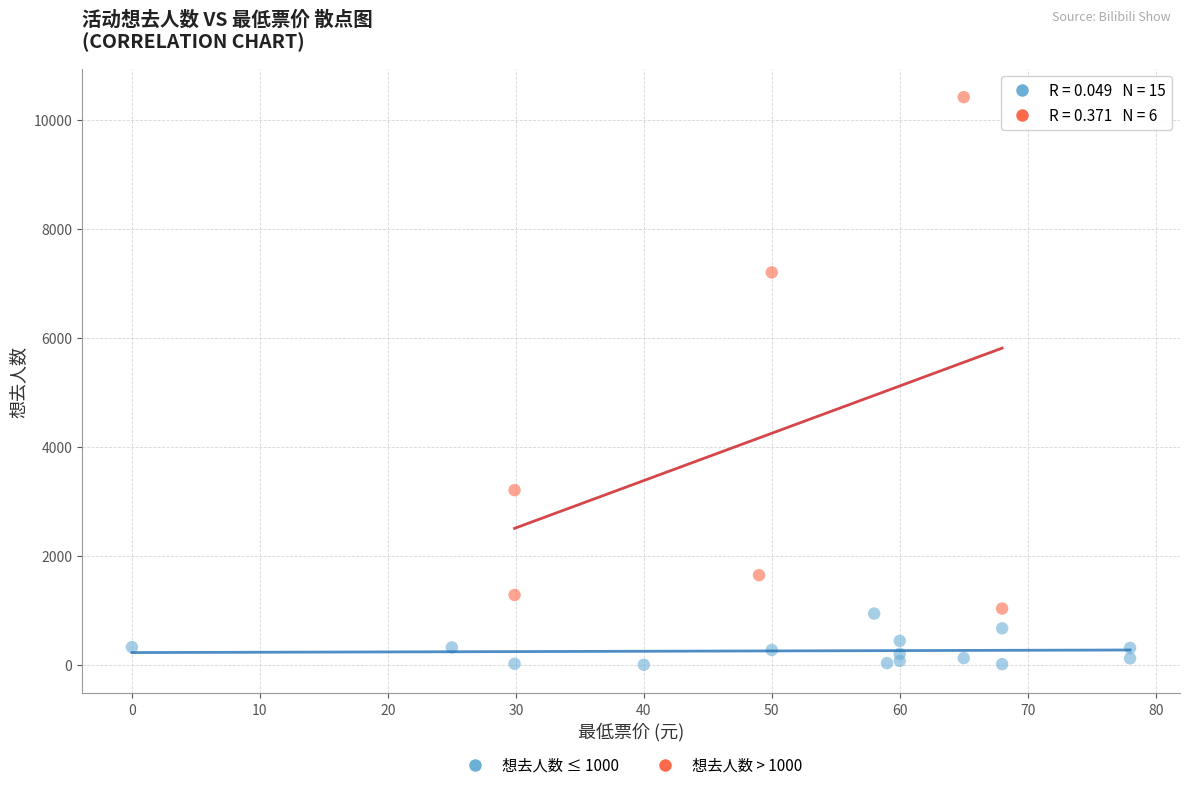

Which series reaches the minimum Y coordinate?

想去人数 ≤ 1000